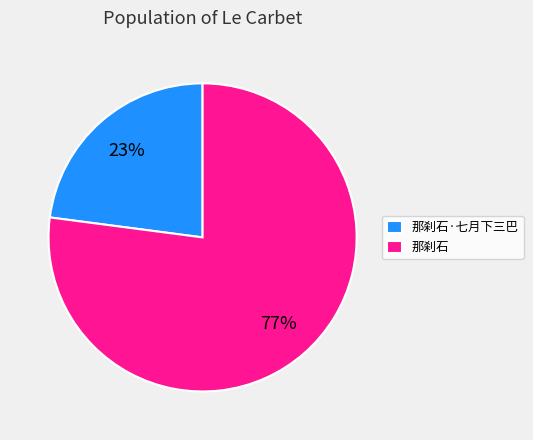

Between 那刹石 and 那刹石·七月下三巴, which is larger?

那刹石